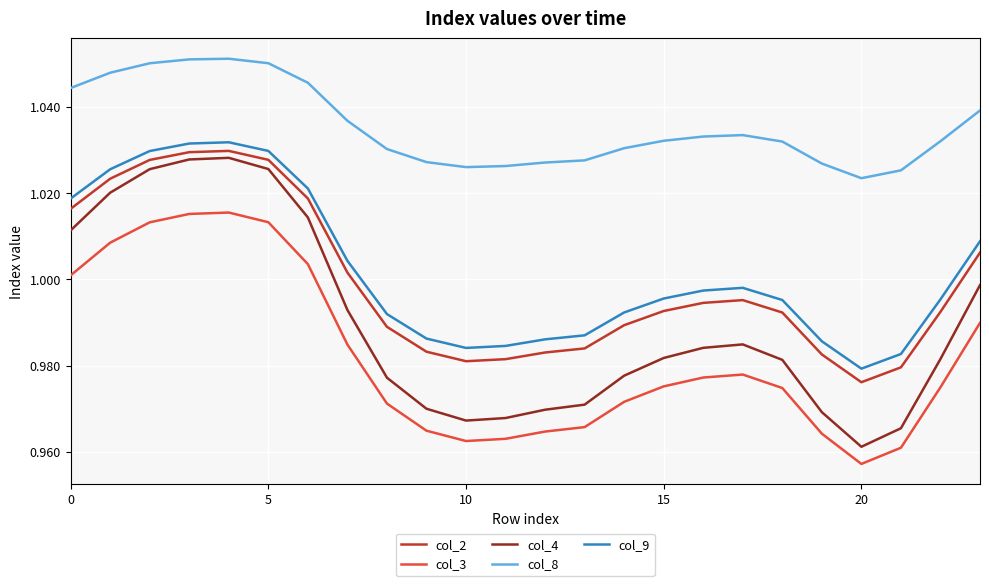

True or false: col_3 and col_9 intersect in this chart.

False